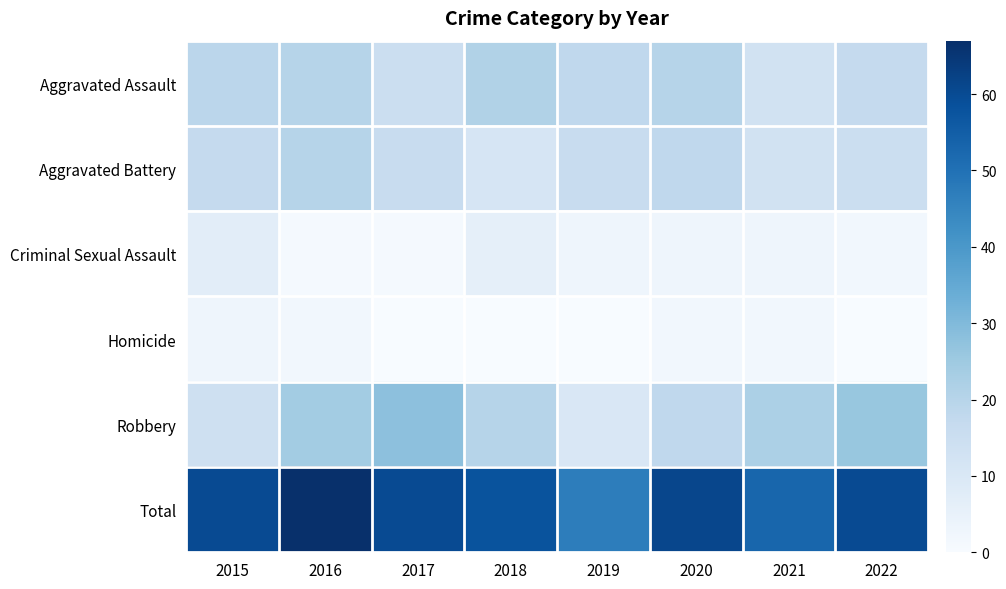

At which category is the sum across all series the highest?

2016